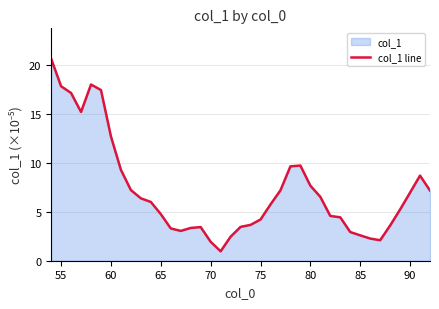

True or false: the data has more than 1 interior local peaks.

True